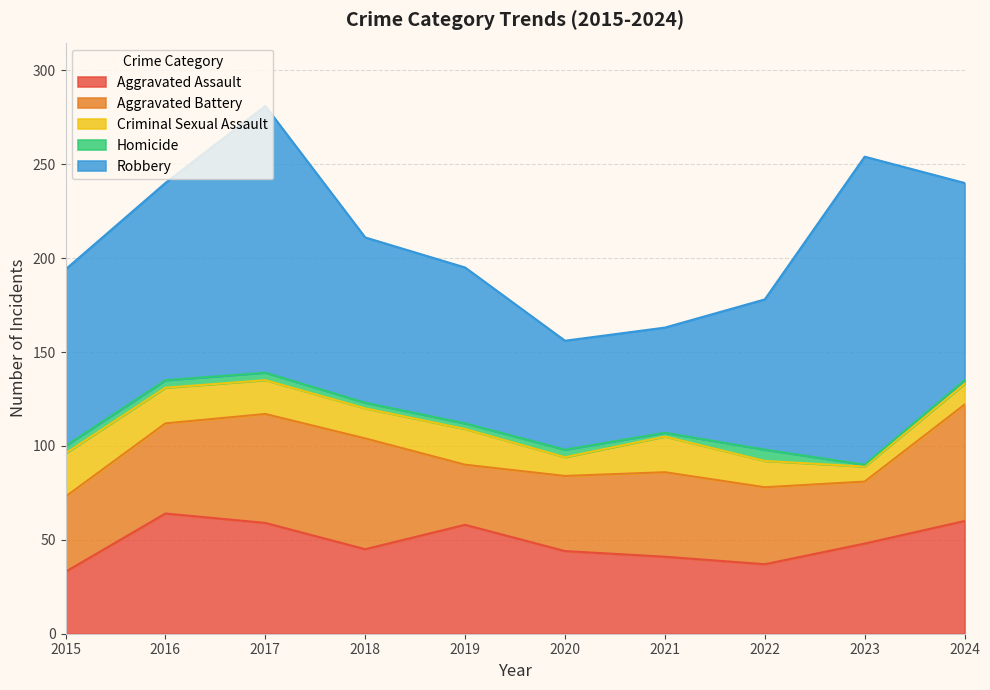

Where does the Criminal Sexual Assault series first go above 18?

2015